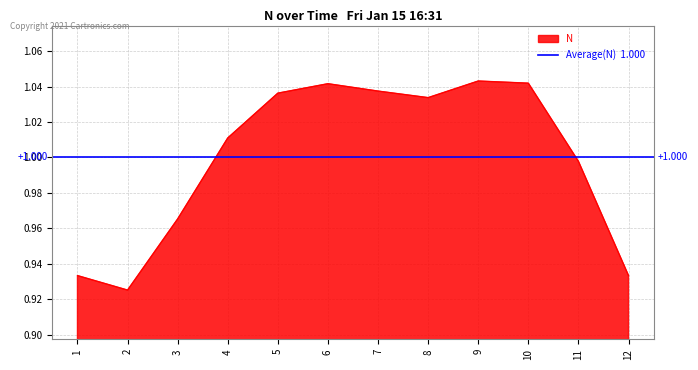

The value at 11 is 1.6. True or false?

False